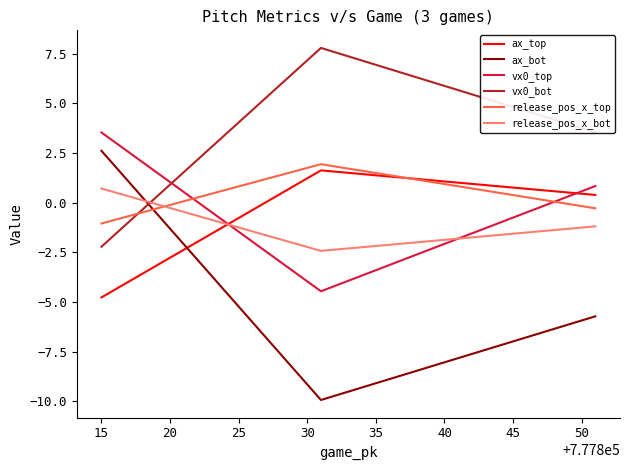

Rank the series by their maximum value, from highest to lowest.

vx0_bot, vx0_top, ax_bot, release_pos_x_top, ax_top, release_pos_x_bot